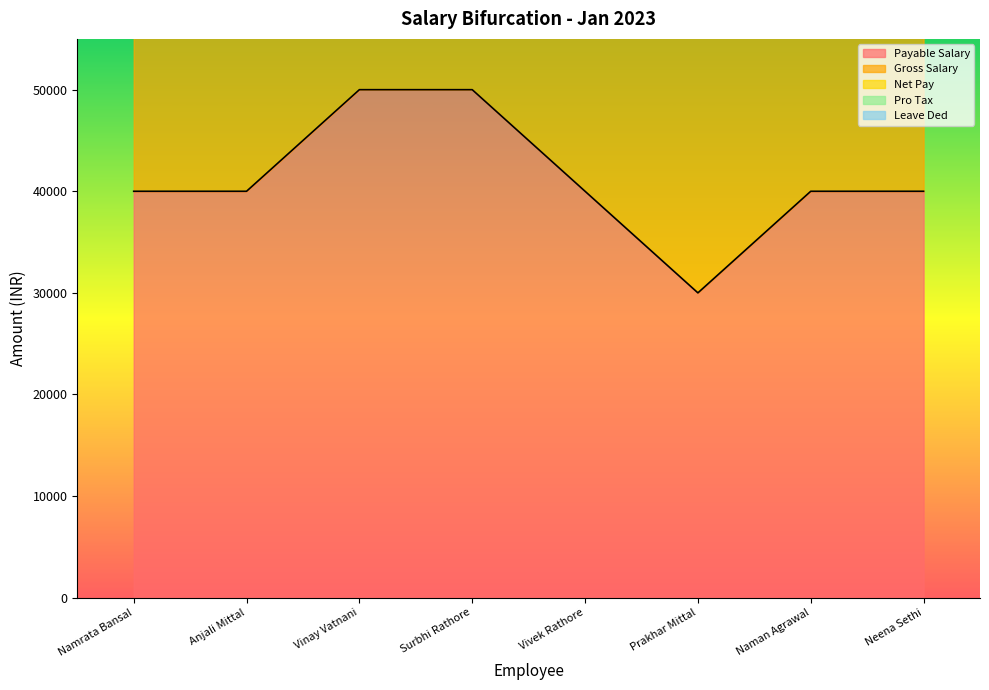

What is the maximum value for Leave Ded?

97619.1